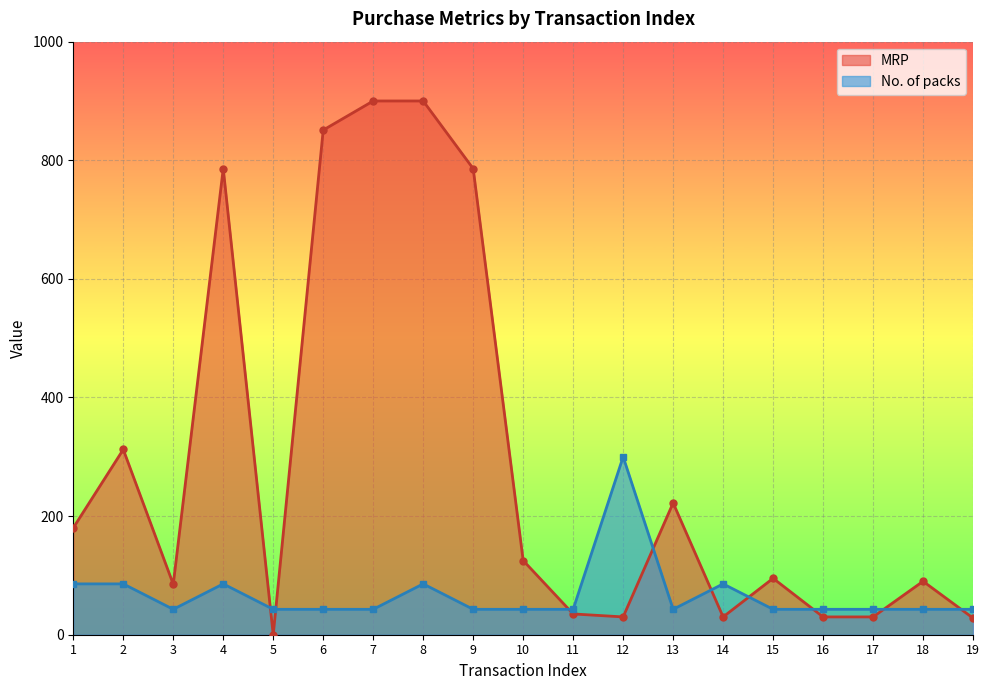

Rank the series by their average value, from highest to lowest.

MRP, No. of packs